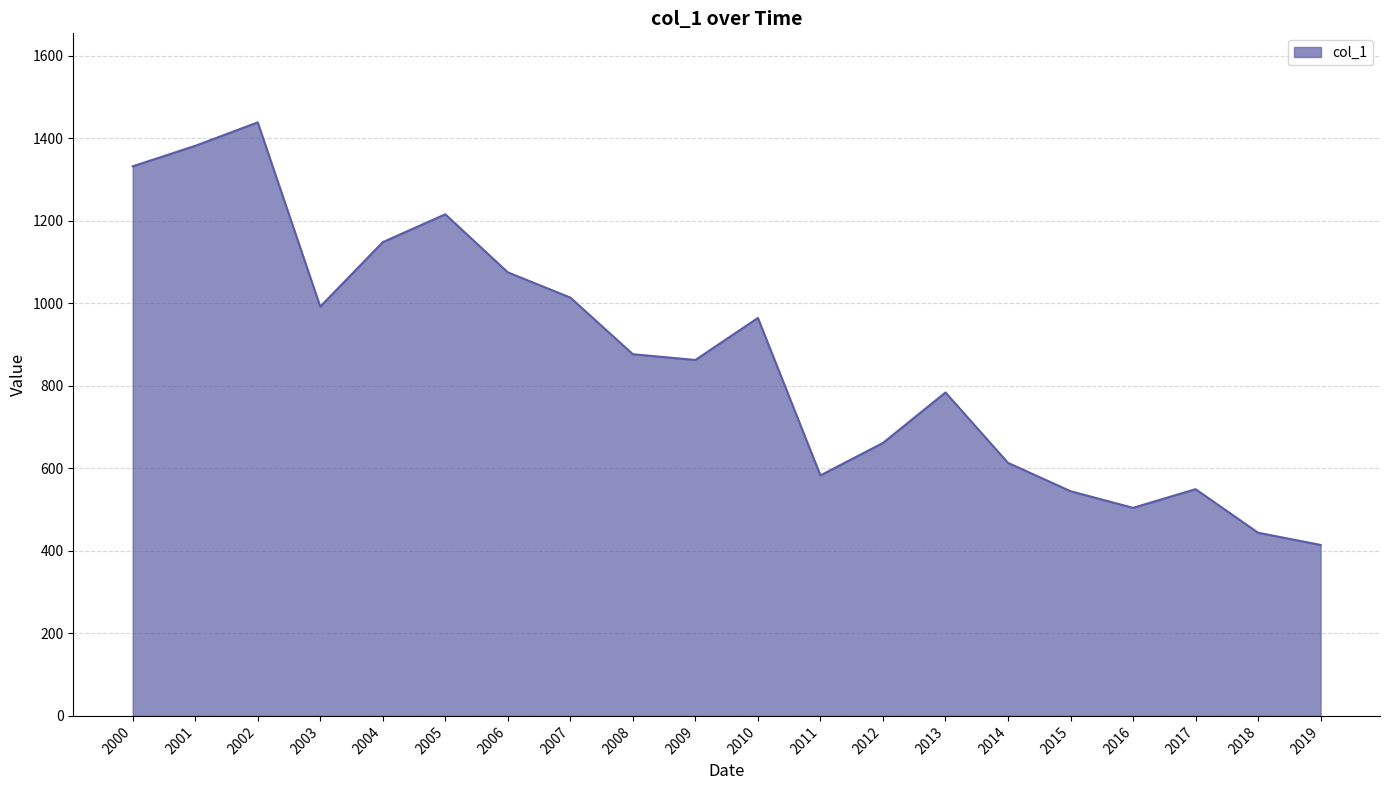

At which category does the chart reach its peak across all series?

2002